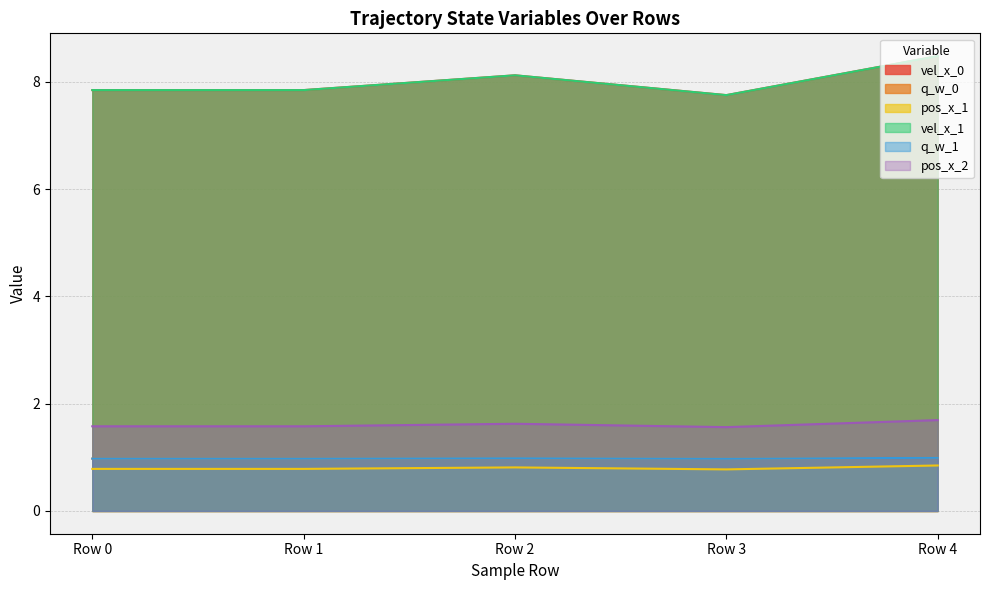

What is the value of the pos_x_2 point at the 2nd from the left?

1.6